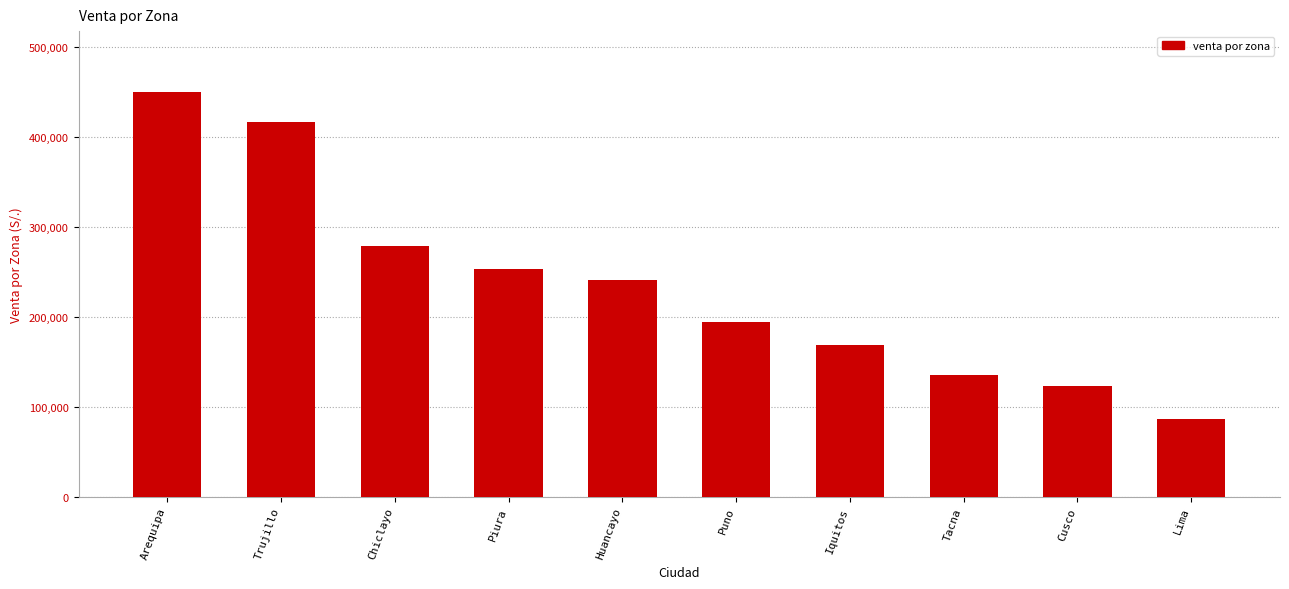

Rank the categories by value from highest to lowest.

Arequipa, Trujillo, Chiclayo, Piura, Huancayo, Puno, Iquitos, Tacna, Cusco, Lima